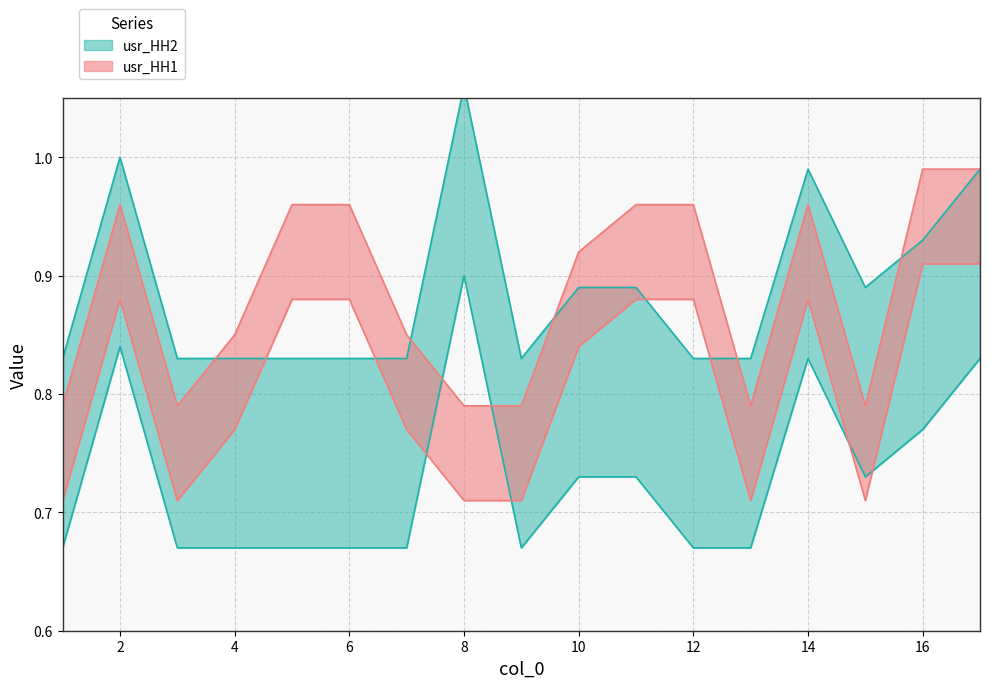

What is the difference between the highest and lowest values at 4?

0.1